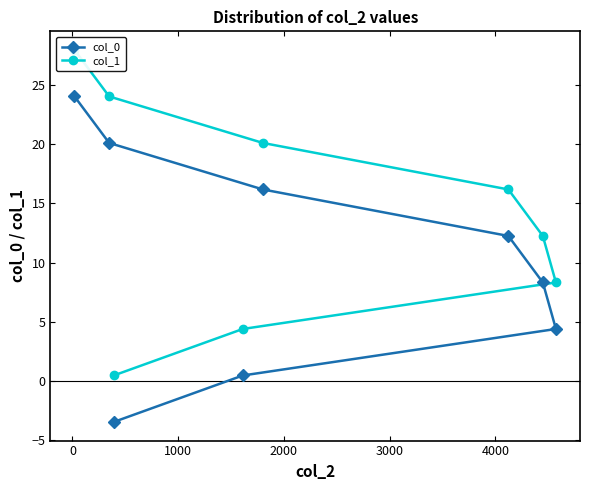

Reading left to right, transcribe all the data shown in this chart.

col_0: -3.5	0.4	4.4	8.3	12.2	16.2	20.1	24.1
col_1: 0.4	4.4	8.3	12.2	16.2	20.1	24.1	28.0